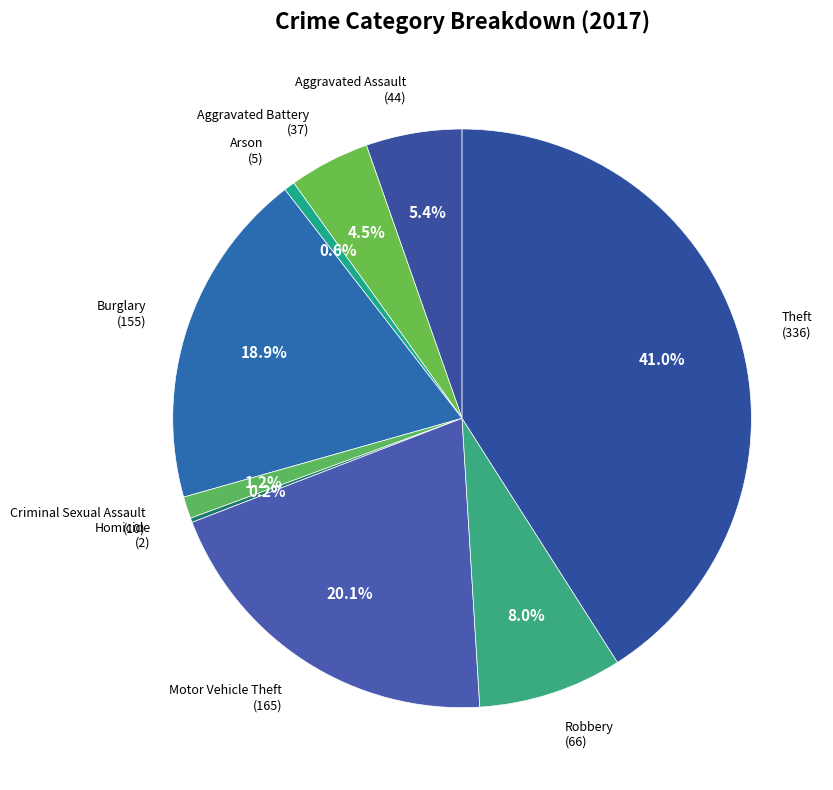

True or false: Robbery accounts for 8% of the total.

True